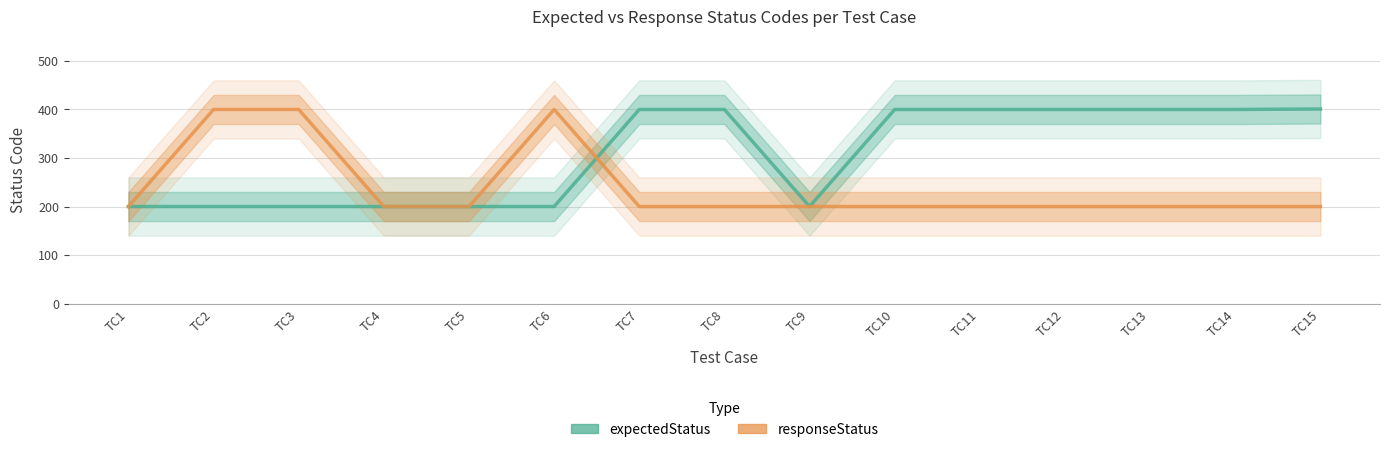

True or false: expectedStatus has more than 2 interior local peaks.

False